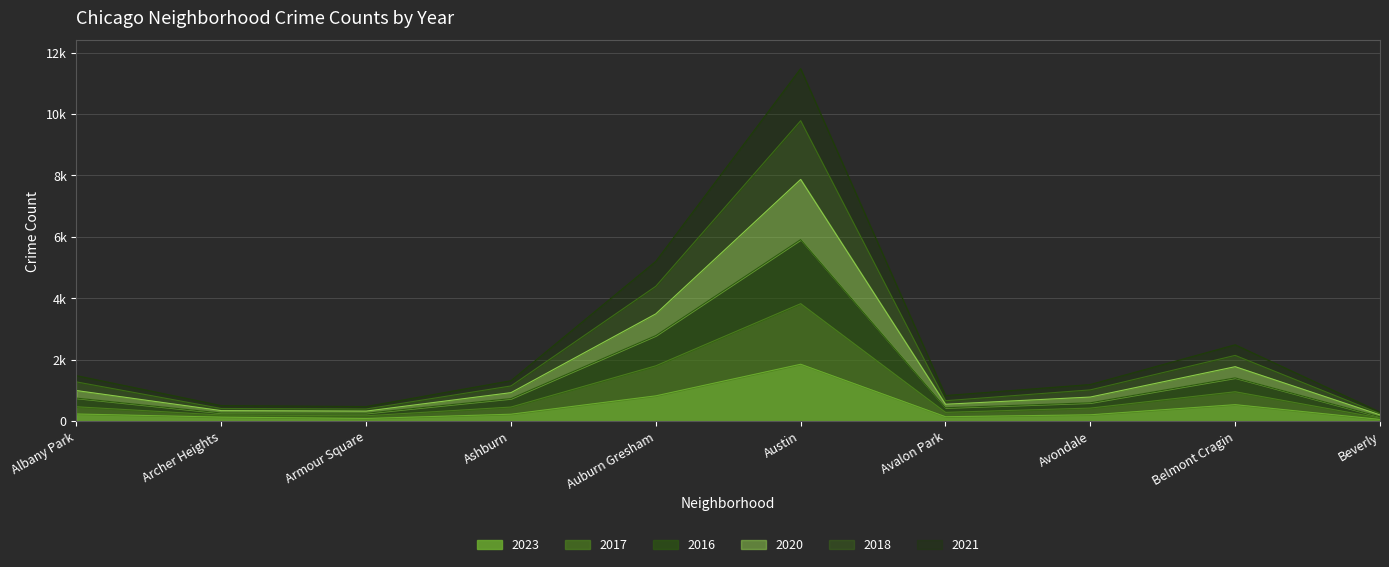

At which label does 2023 reach its minimum?

Beverly